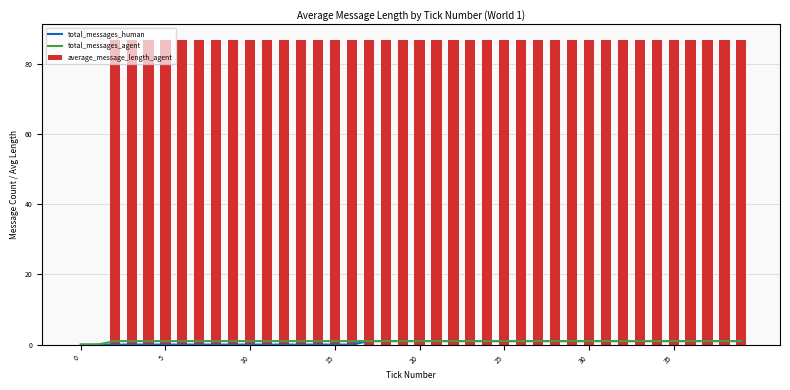

What are all the series names shown in the legend?

total_messages_human, total_messages_agent, average_message_length_agent